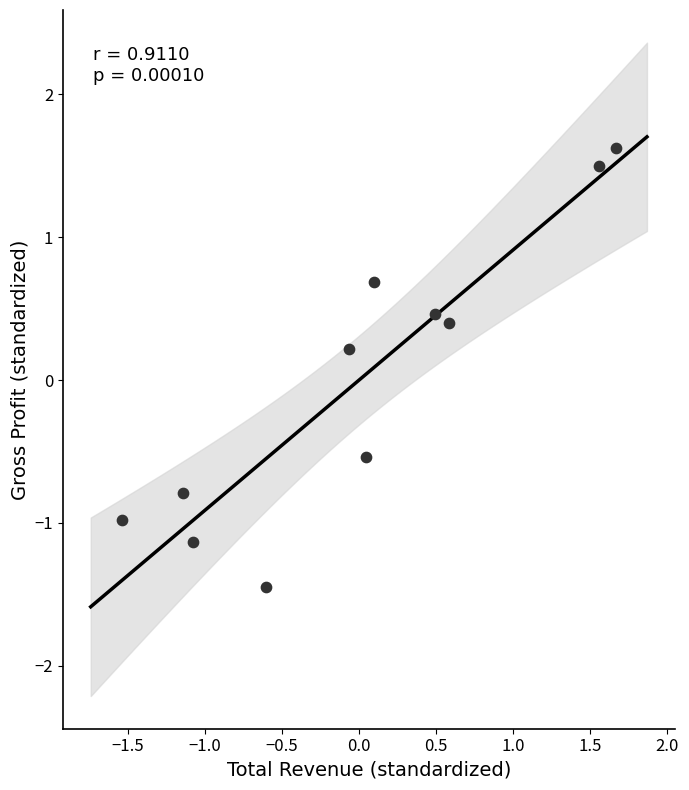

What is the range of X values (max minus min)?

3.2